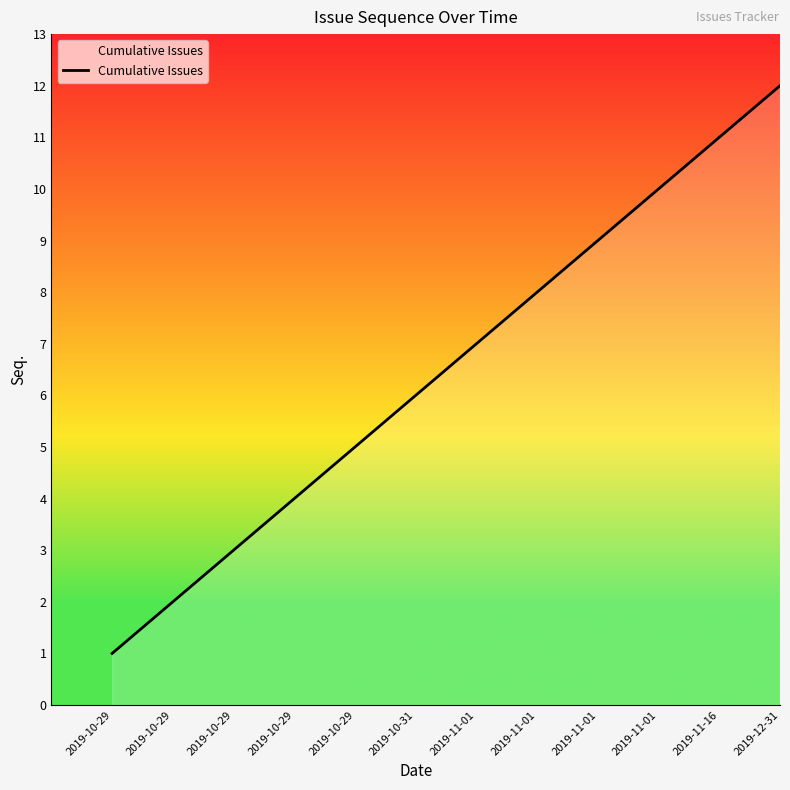

Where is the data nearest to the value 6?

2019-10-31